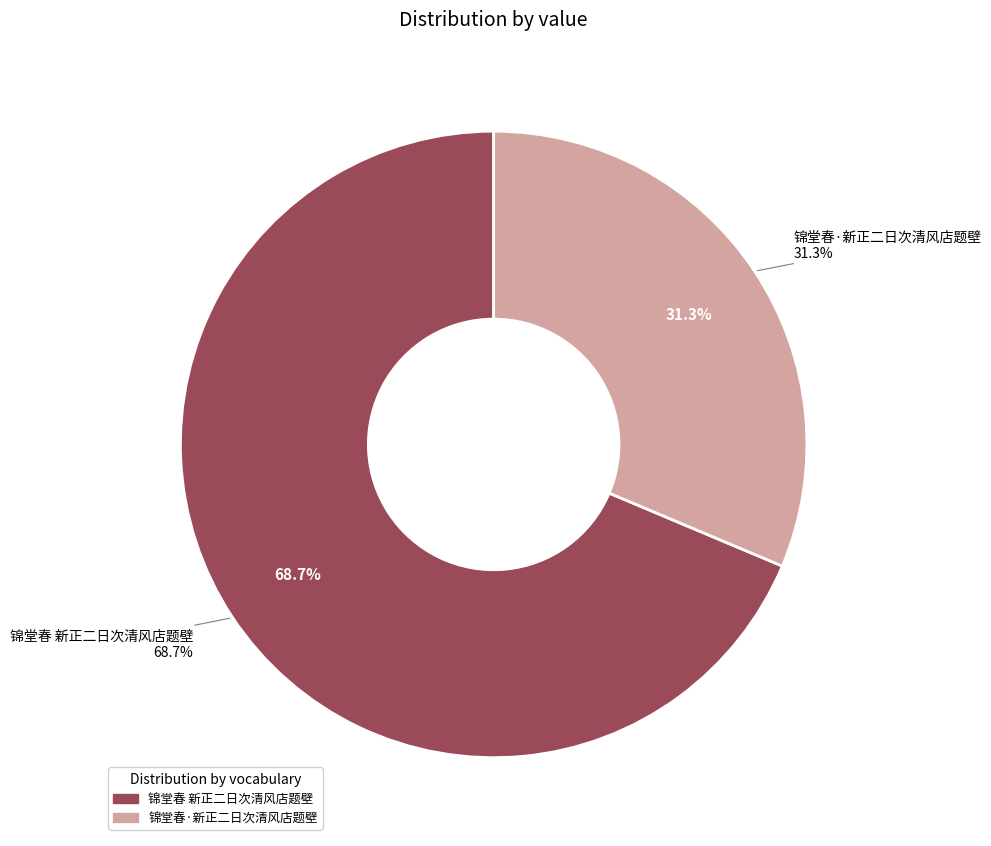

Combined, do 锦堂春·新正二日次清风店题壁 and 锦堂春 新正二日次清风店题壁 account for over 50%?

Yes